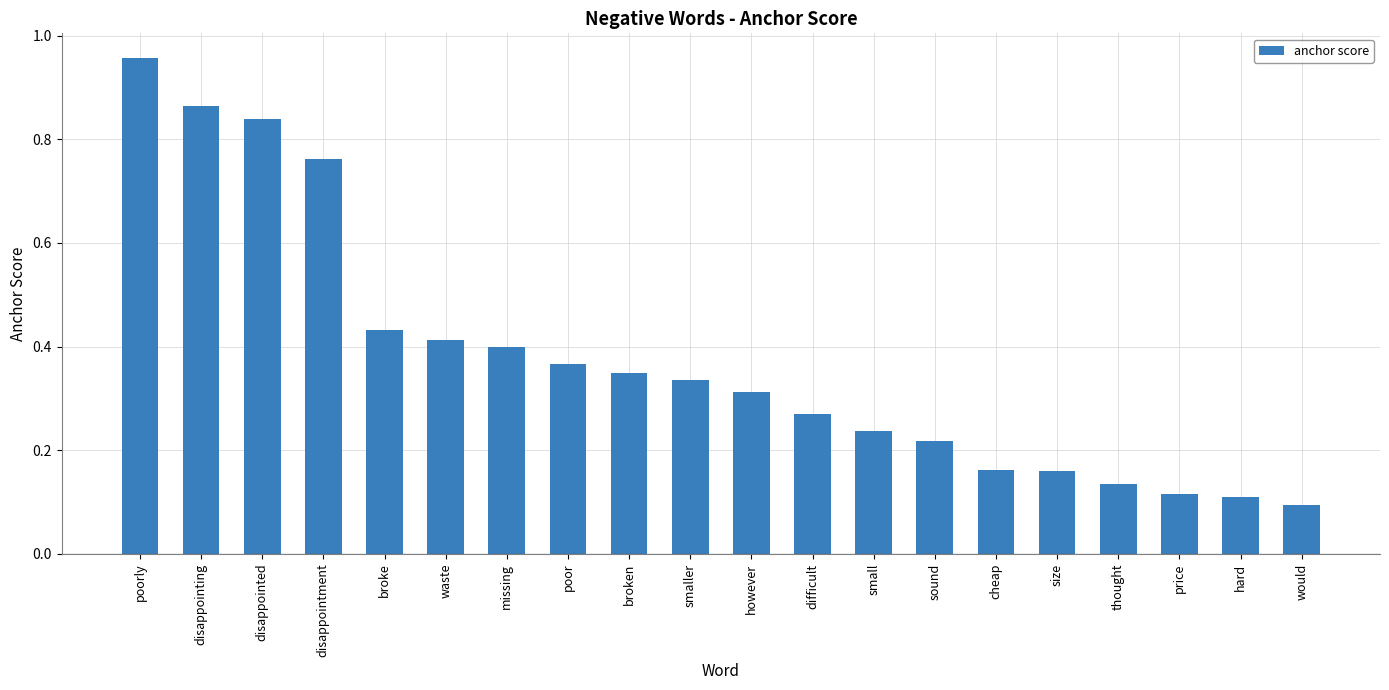

True or false: the data shows 0.1 at hard.

True